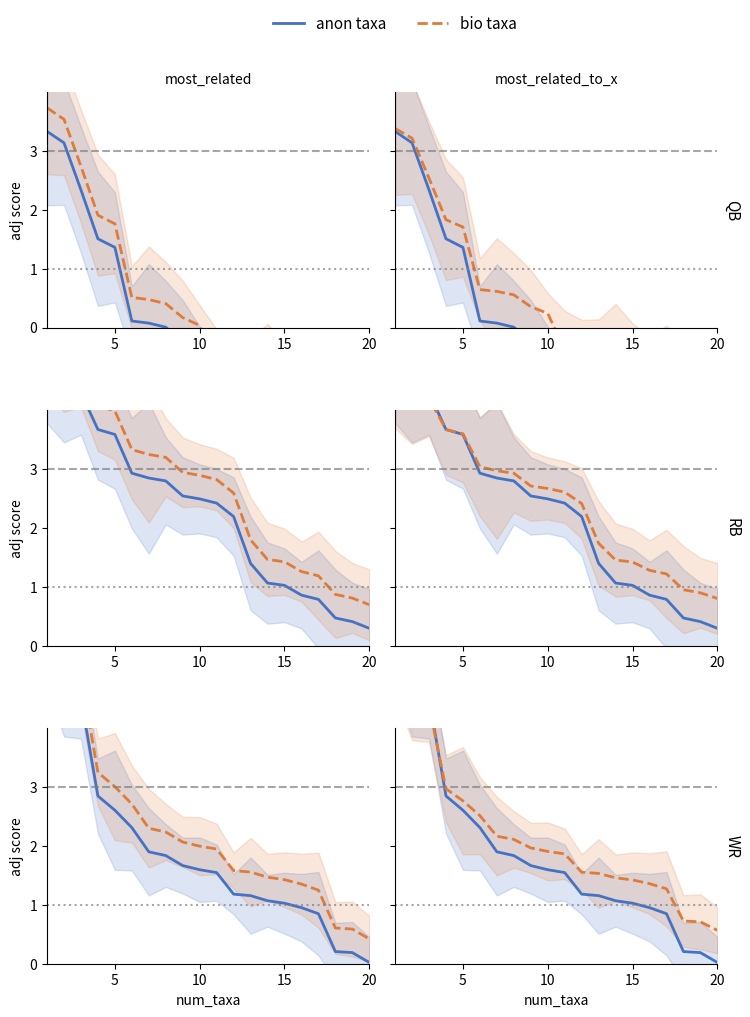

True or false: bio taxa has a value of 4.4 at 5.

True